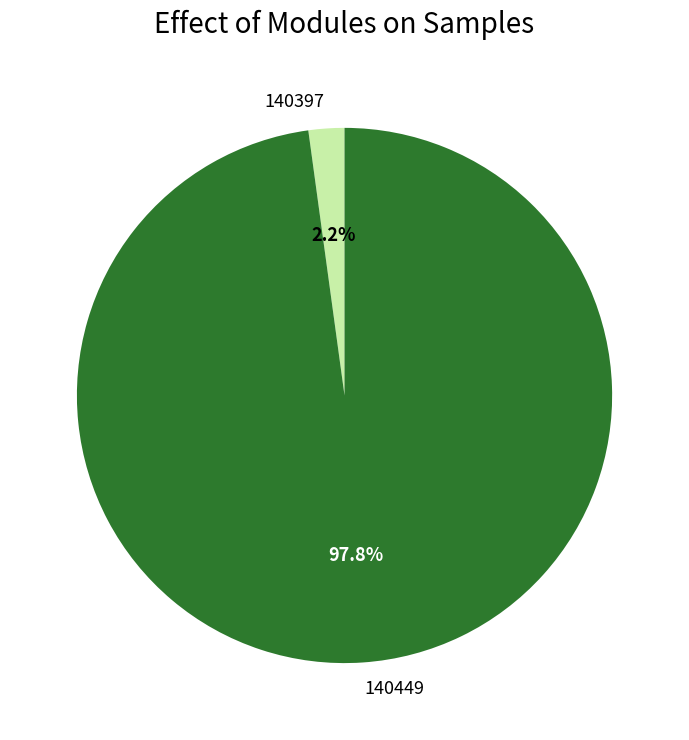

Count the number of slices in the pie.

2